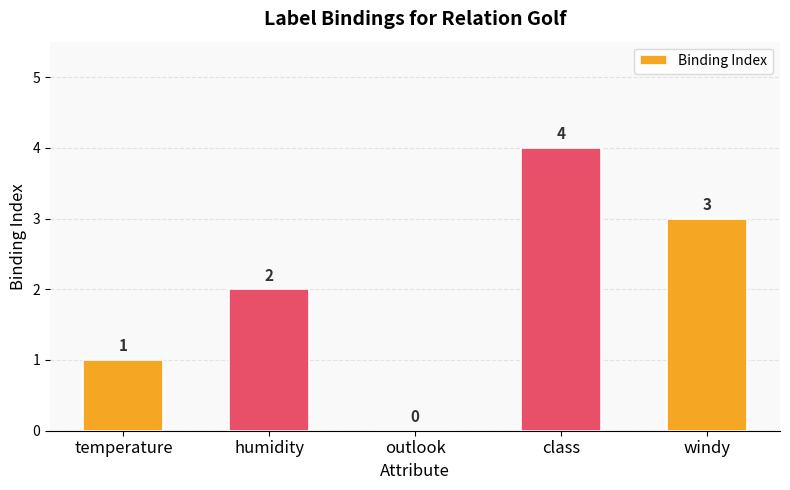

How many distinct data groups are displayed?

1